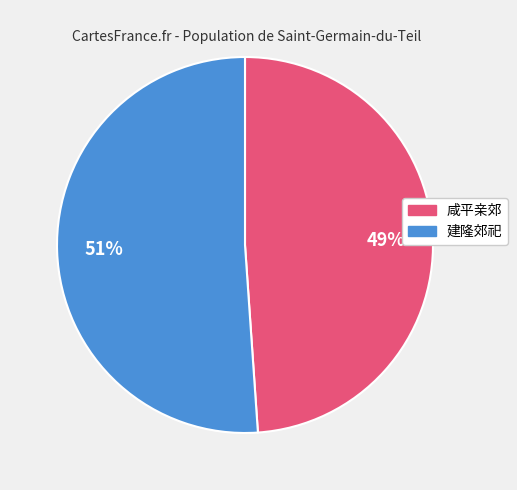

To the nearest percent, what is the difference between the largest and smallest slice percentages?

2%